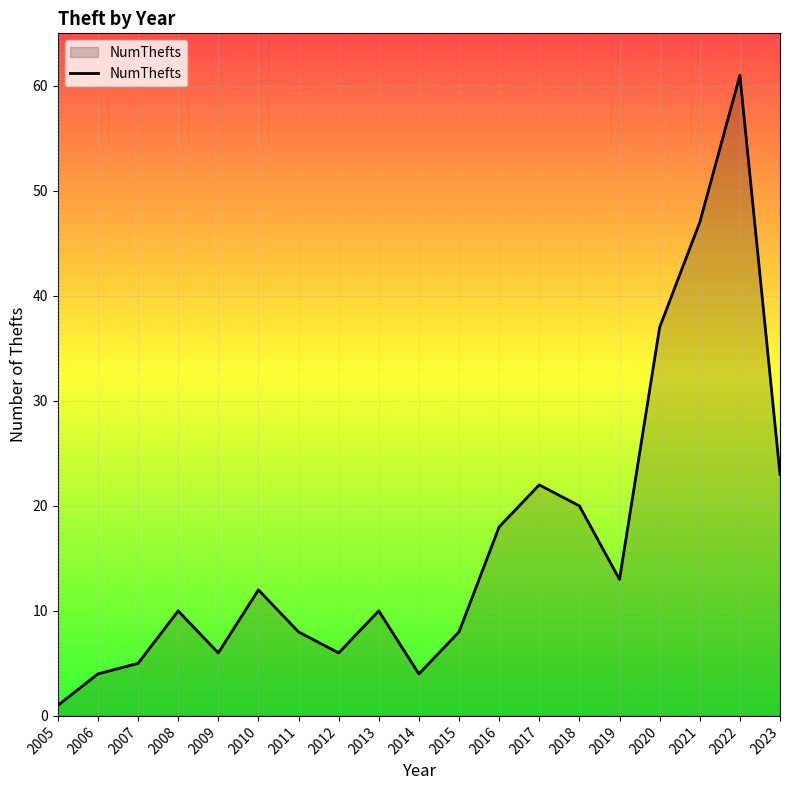

At which label is the value closest to 31?

2020